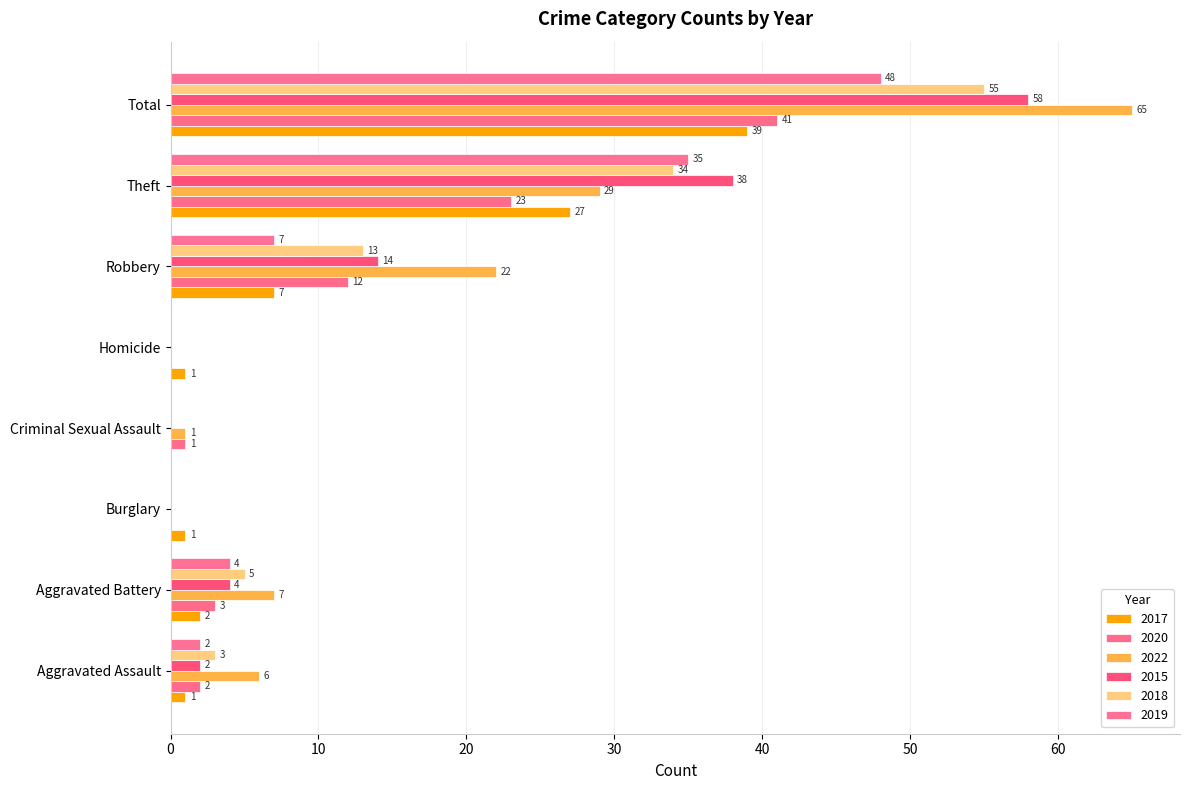

The 2019 series shows 0 at Homicide. True or false?

True